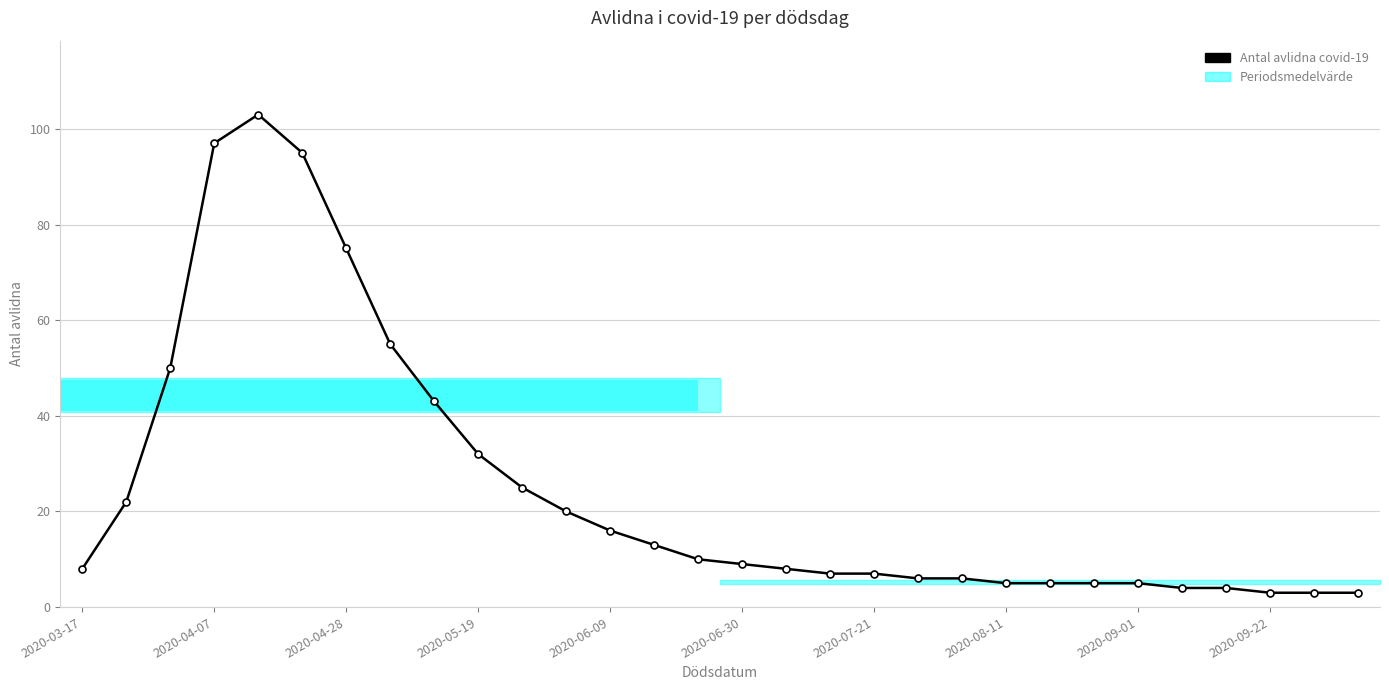

What is the average value?

25